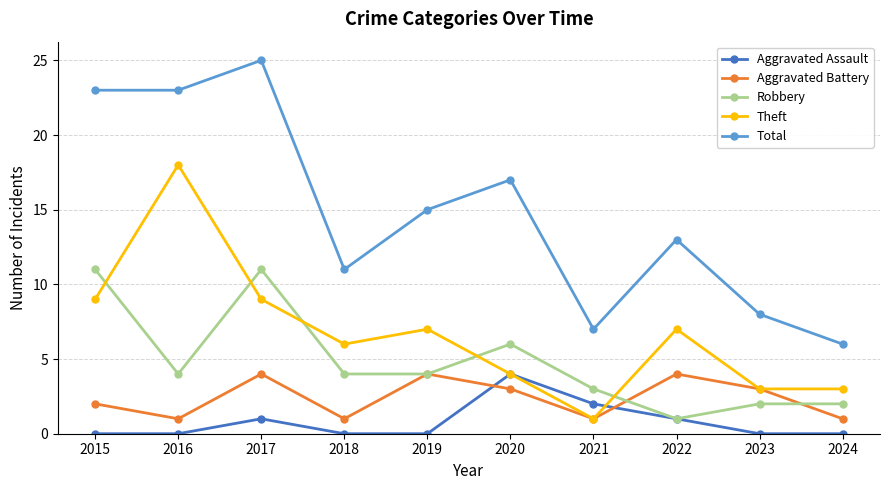

At which category does Aggravated Battery reach its first local valley?

2016